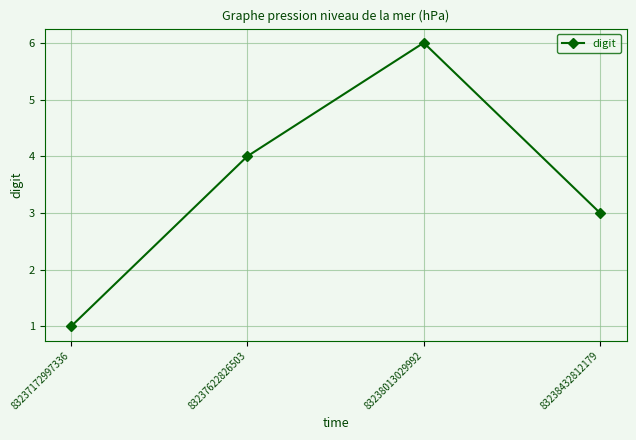

What is the maximum value shown in the chart?

6